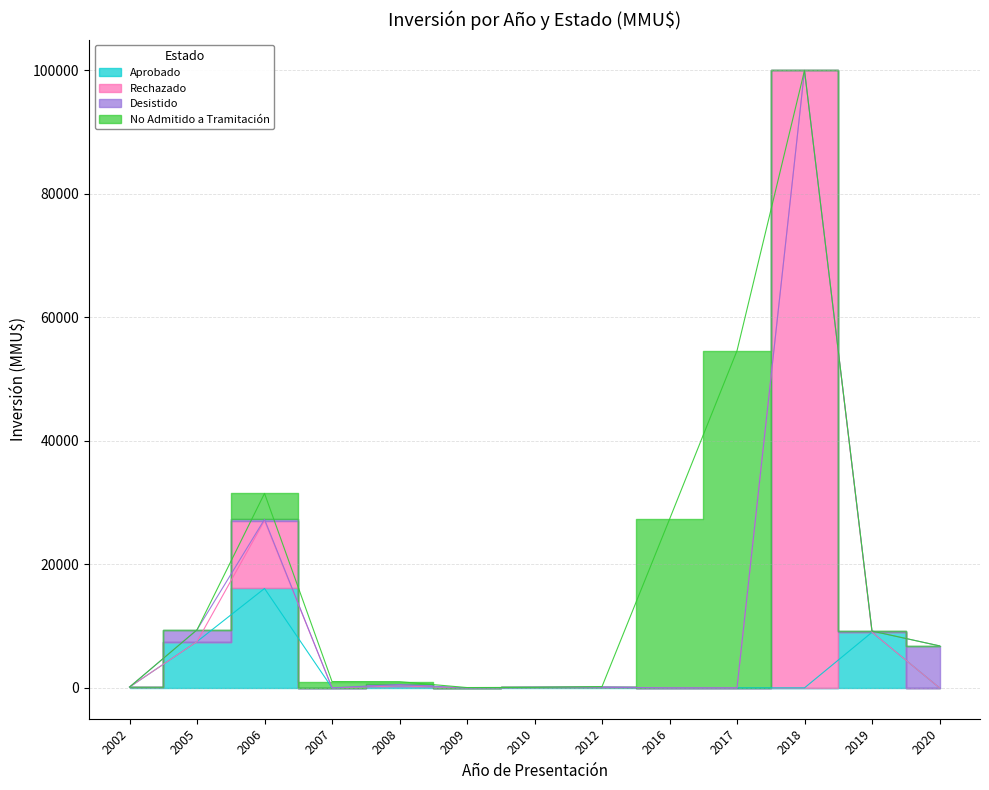

How many data points in Aprobado are above 68?

6